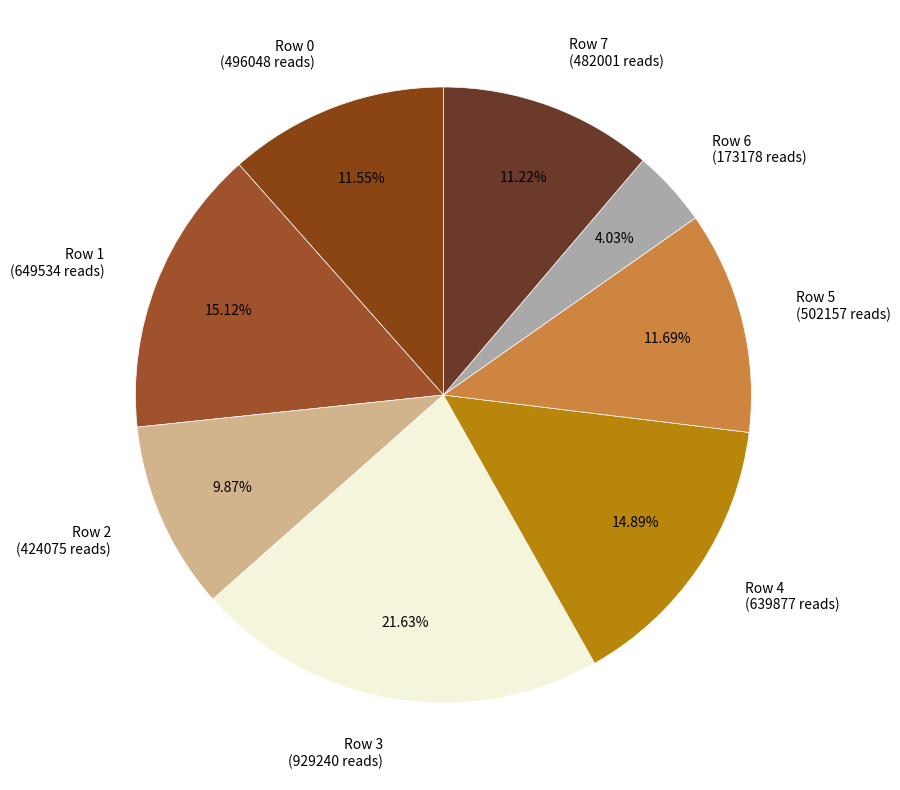

Count the number of slices in the pie.

8